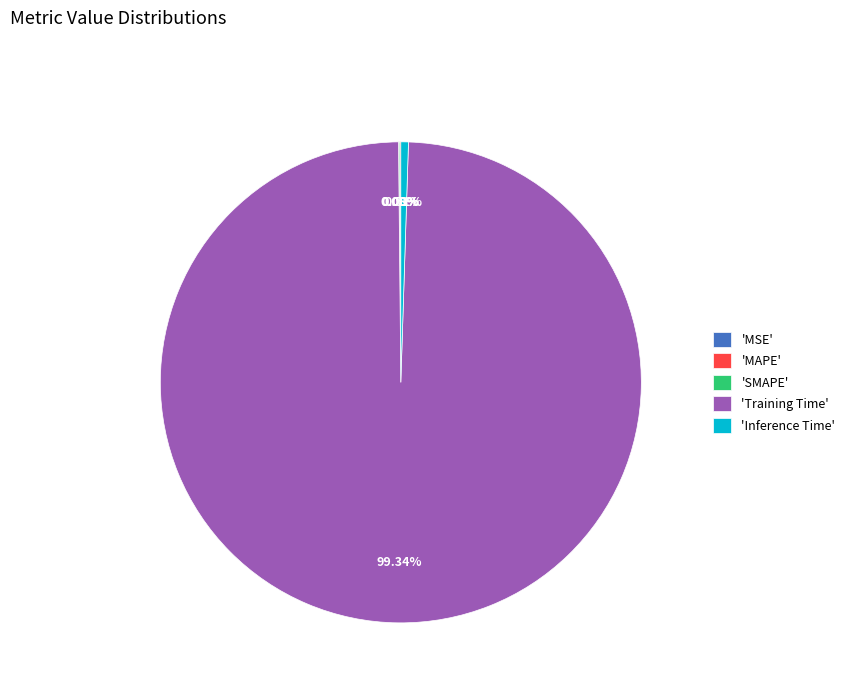

Is there a majority slice in this chart?

Yes